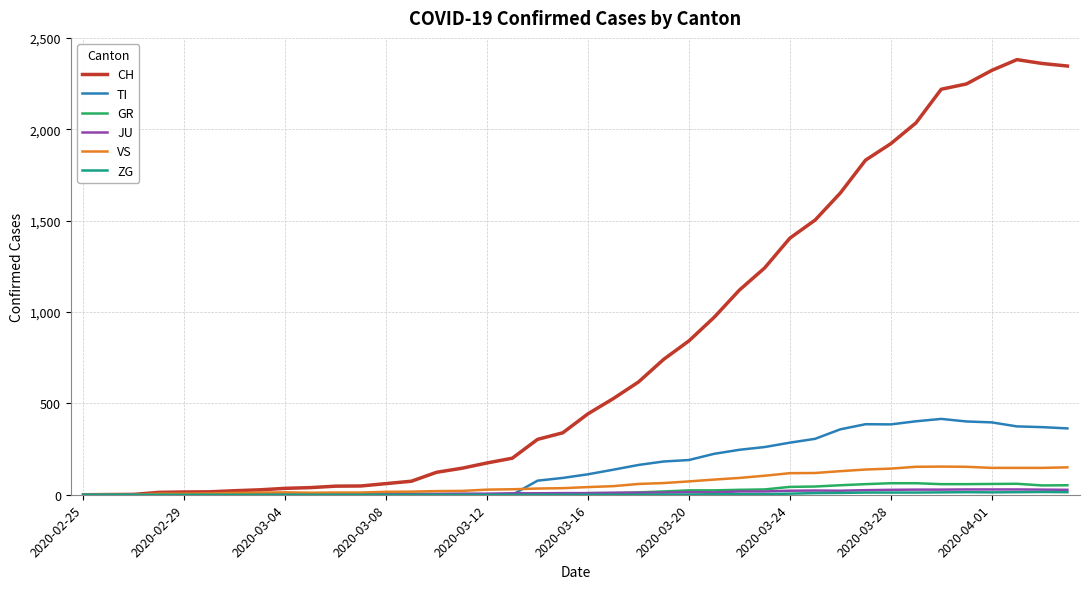

Which series has the widest spread of values?

CH